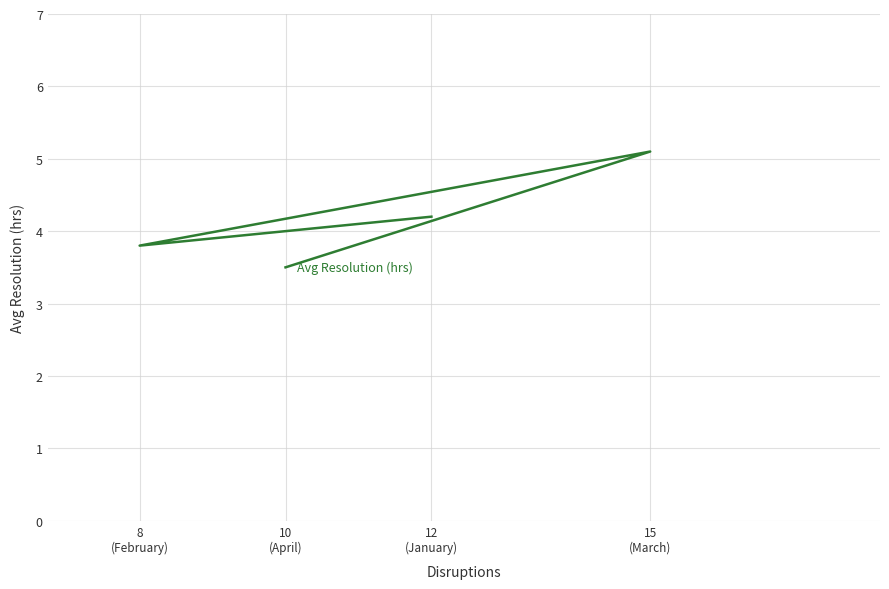

How many lines are shown in the chart?

1